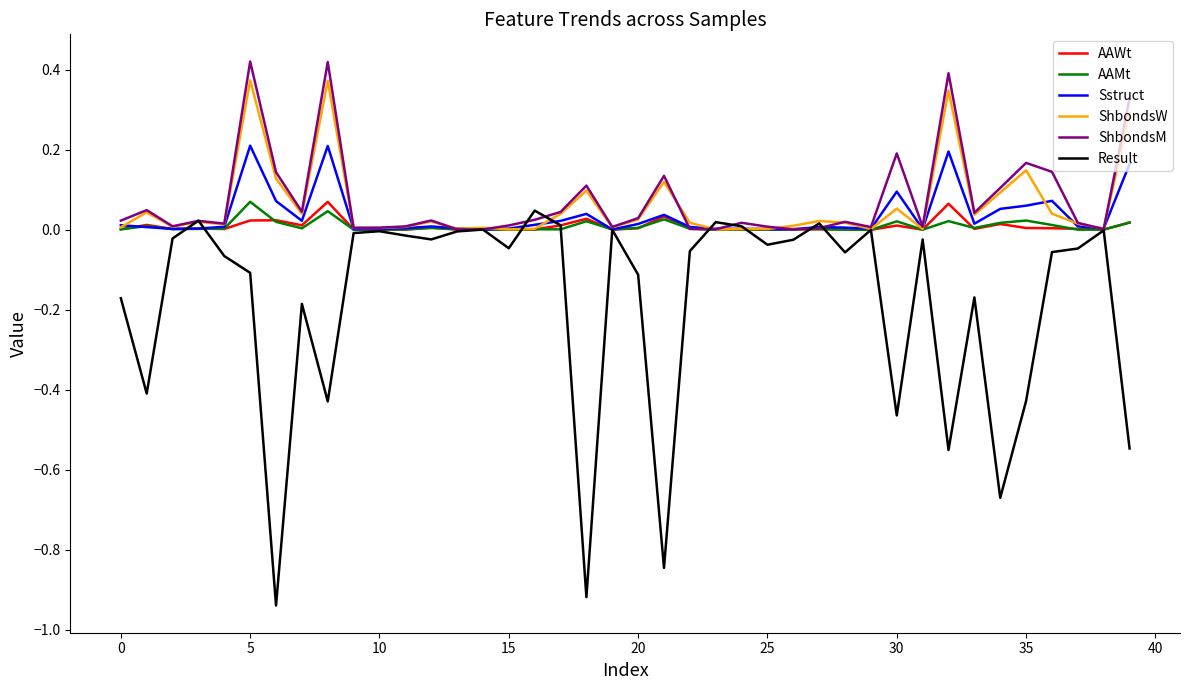

Which series has the widest spread of values?

Result